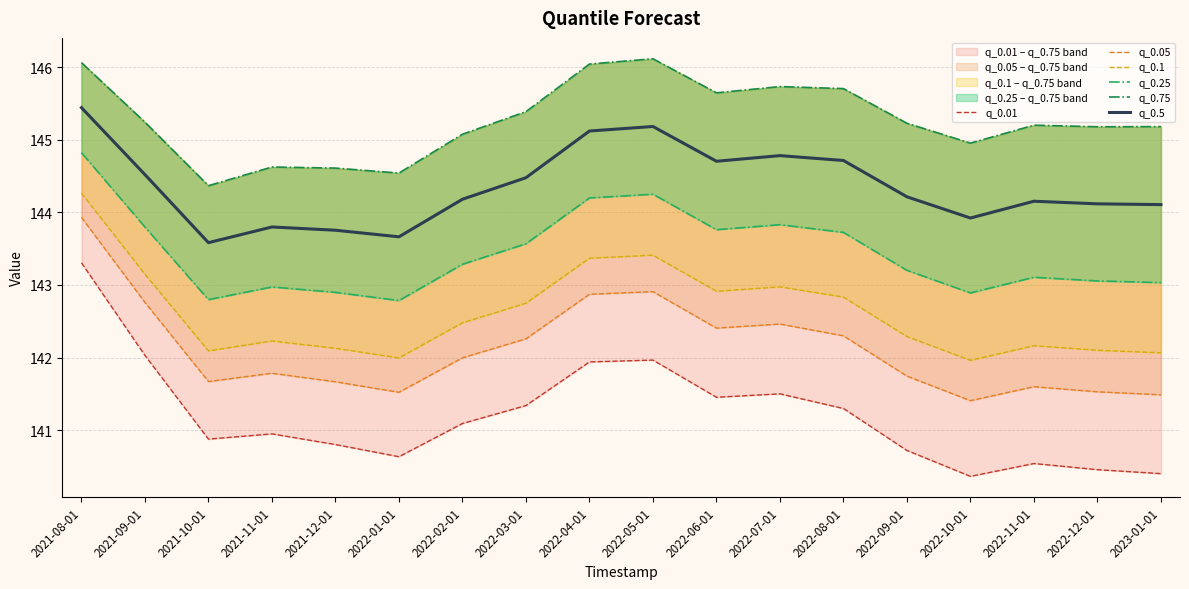

What is the sum of all q_0.1 values?

2567.2